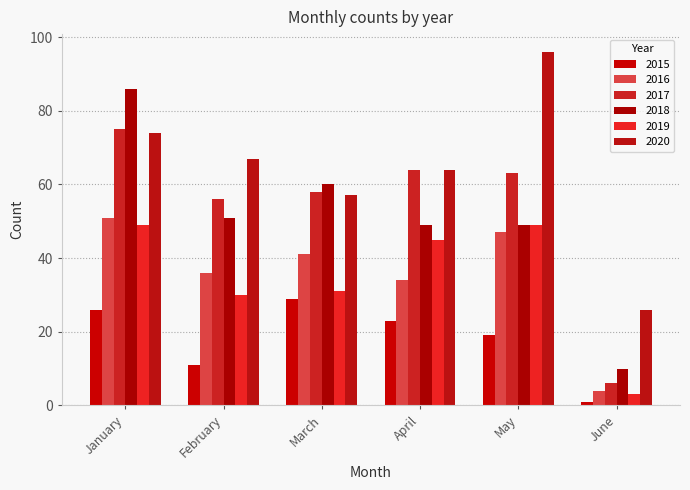

How many series are shown in this chart?

6